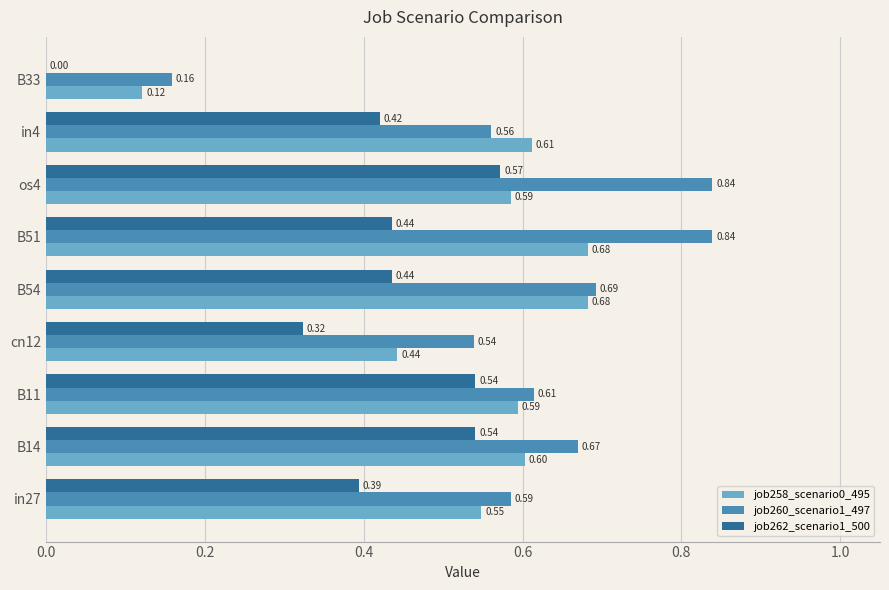

Which series changed the most between os4 and in4?

job260_scenario1_497